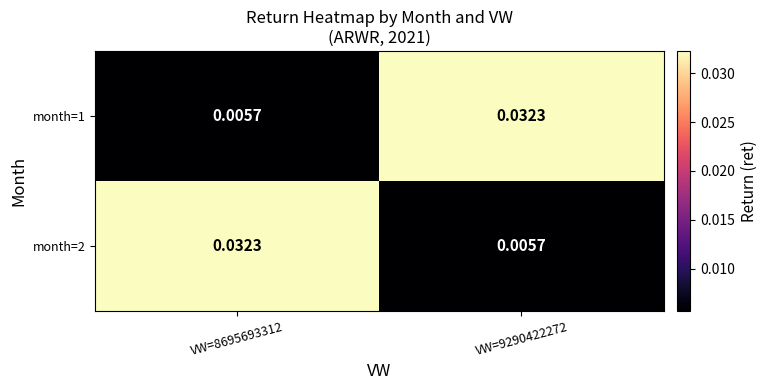

At how many categories does at least one series exceed 0?

2